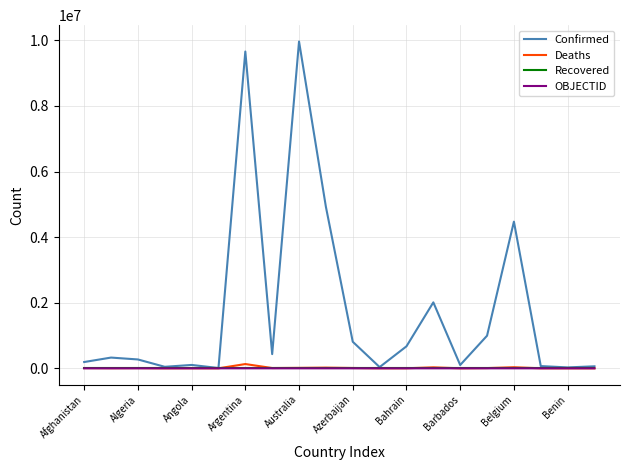

Which series has the largest range (max minus min)?

Confirmed